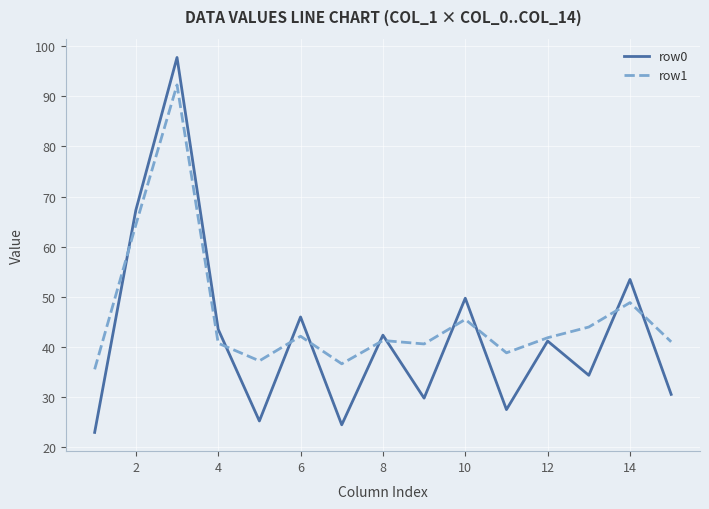

Does the chart have visible grid lines?

Yes